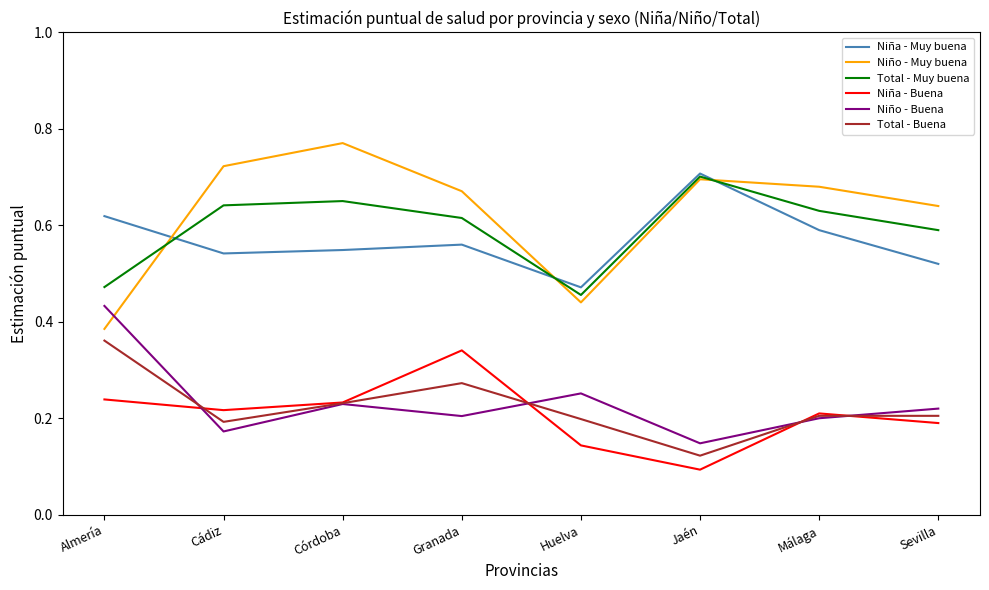

What is the total value across all series at Granada?

2.7